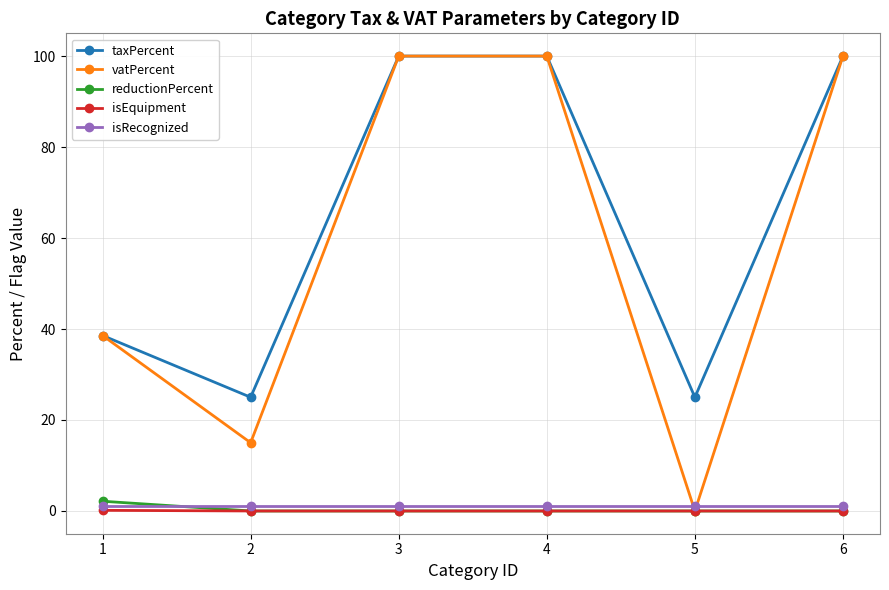

What is the maximum value for isEquipment?

0.1